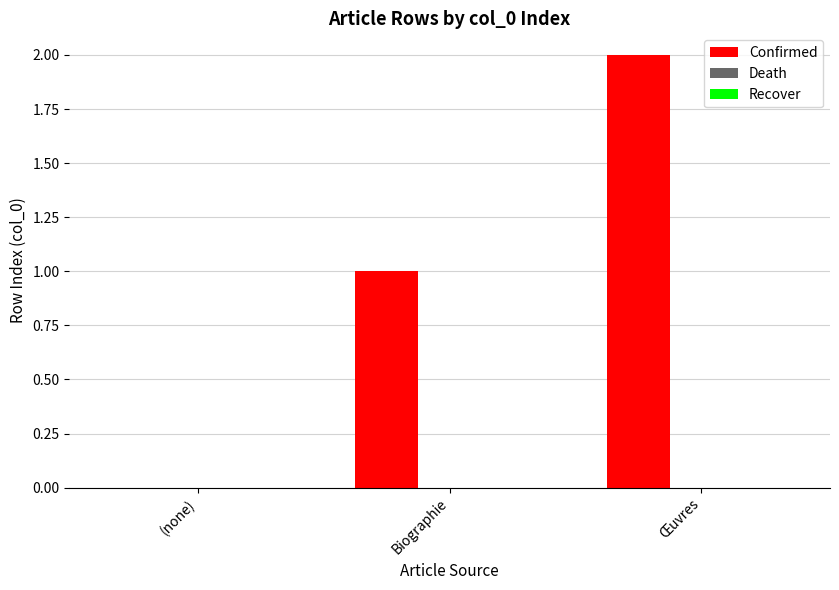

Is it true that the value at Œuvres is 3?

False